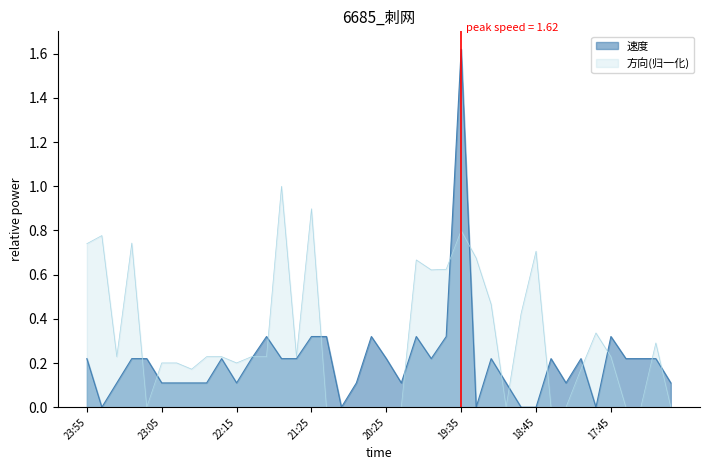

Rank the series at 18:55 from highest to lowest value.

方向, 速度